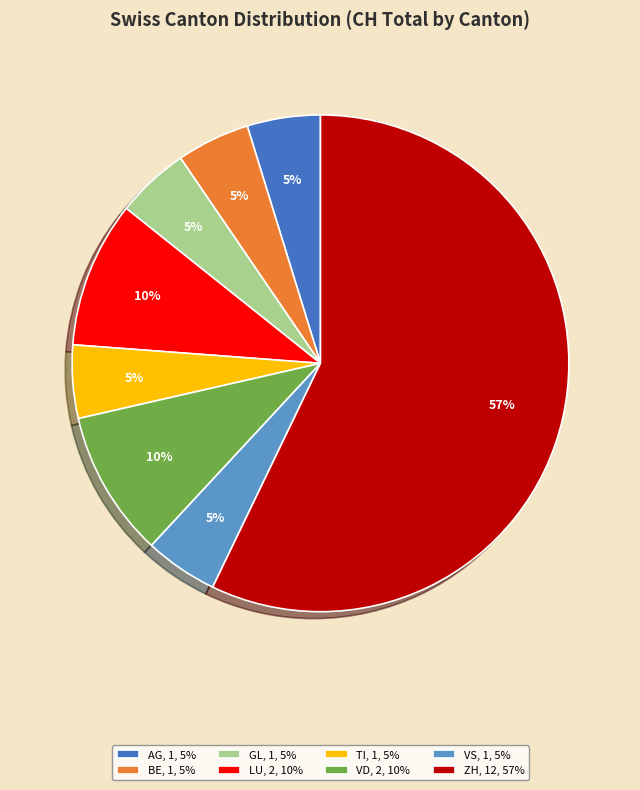

True or false: VS, 1, 5% accounts for 5% of the total.

True